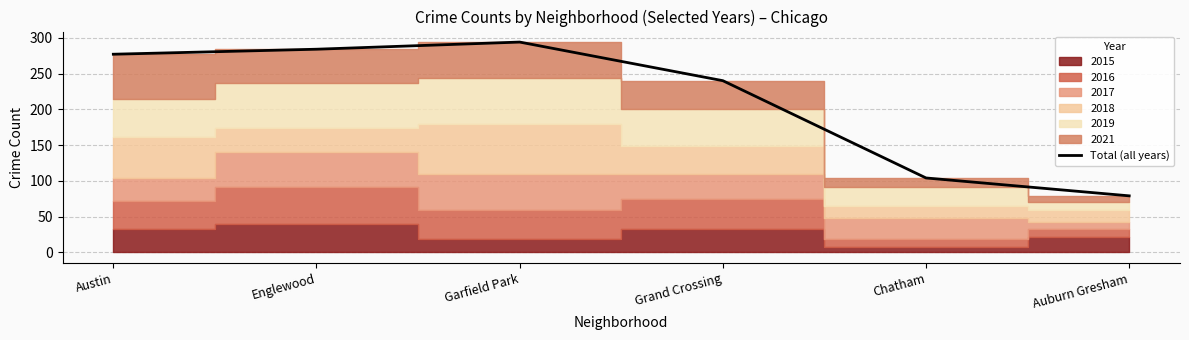

Is it true that the value at Auburn Gresham is 118?

False